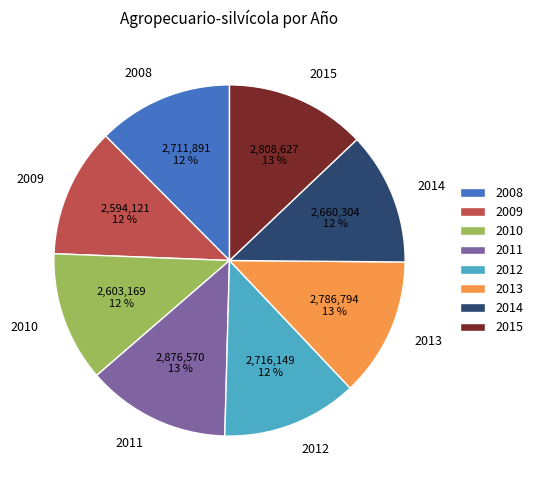

How many slices are in this pie chart?

8